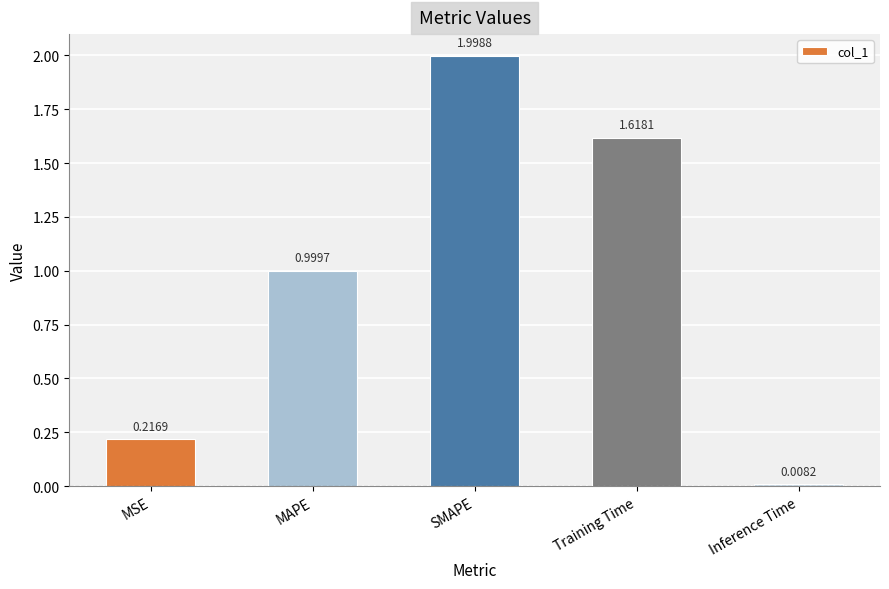

List the labels in order of value, smallest first.

Inference Time, MSE, MAPE, Training Time, SMAPE